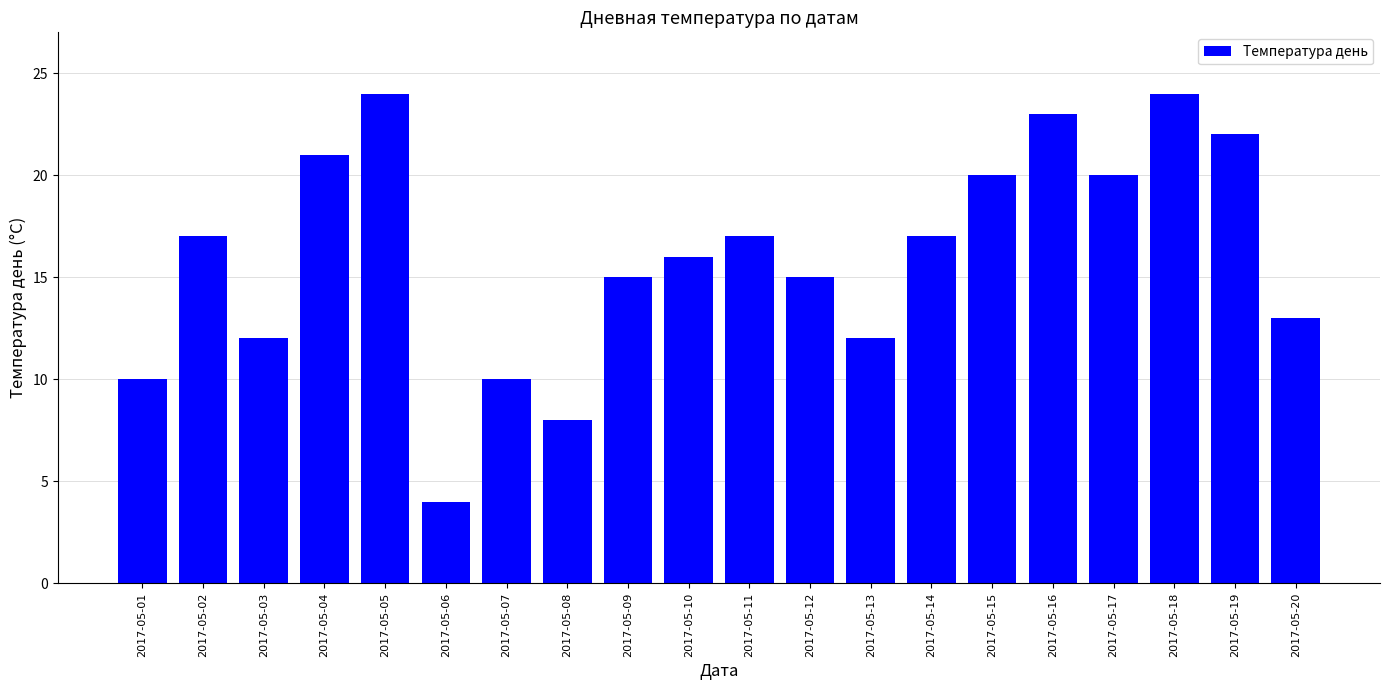

Which has a higher value, 2017-05-17 or 2017-05-02?

2017-05-17